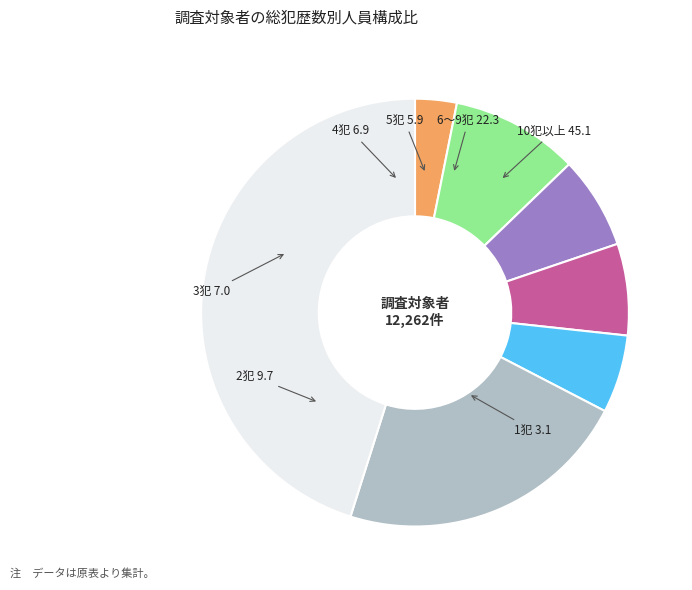

What is the ratio of the value at 5犯 to the value at 3犯?

0.8